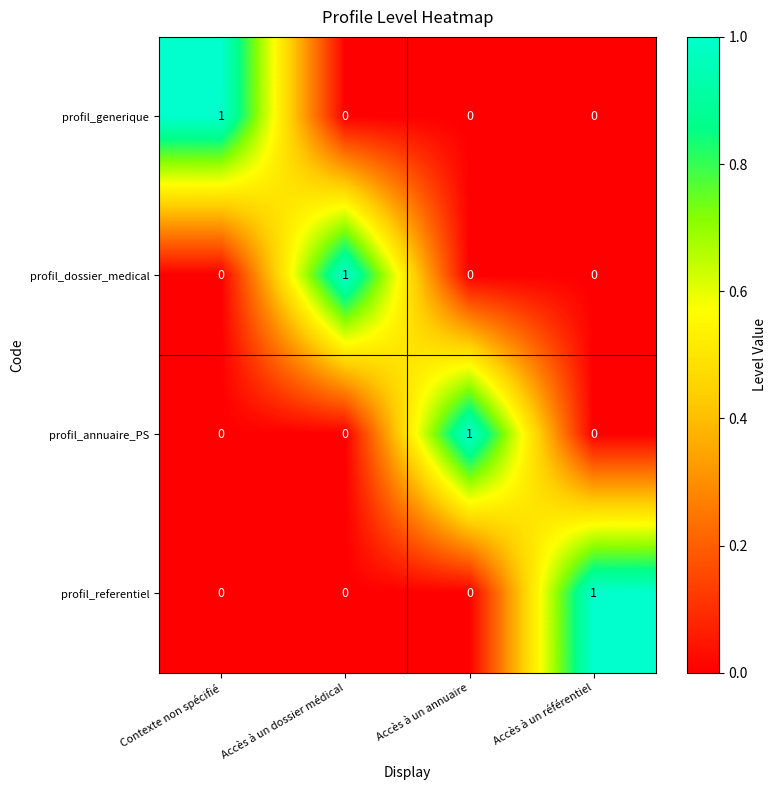

The profil_dossier_medical series shows -1 at Accès à un annuaire. True or false?

False